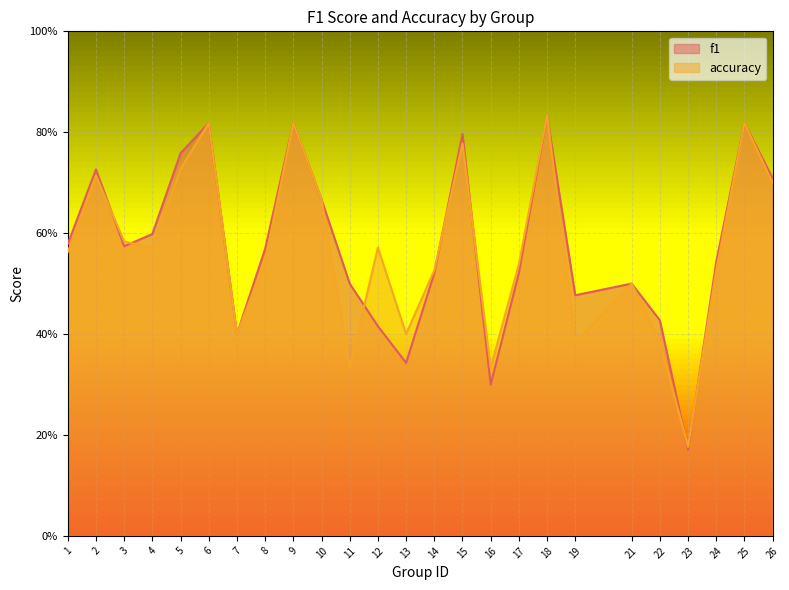

In f1, how many points are lower than both neighbors (excluding endpoints)?

6